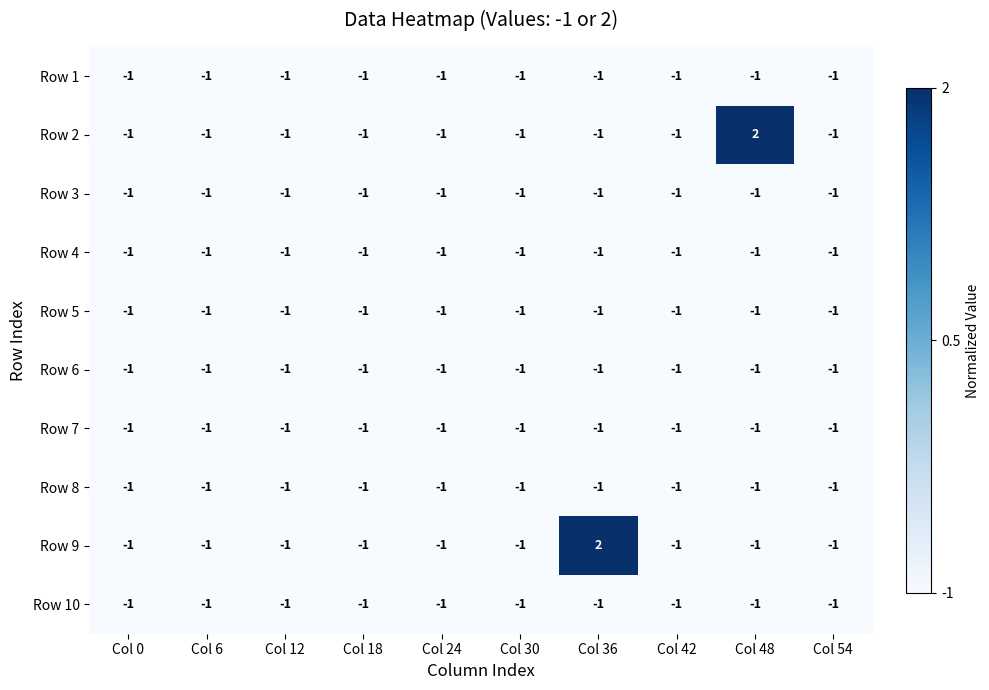

What is the total value across all series at Col 54?

-10